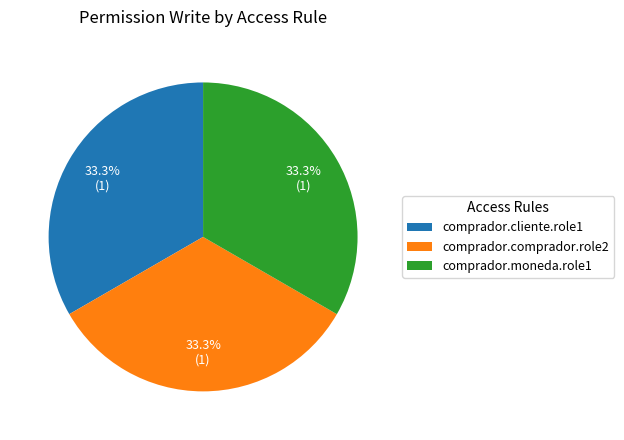

To the nearest percent, what is the difference between the largest and smallest slice percentages?

0%